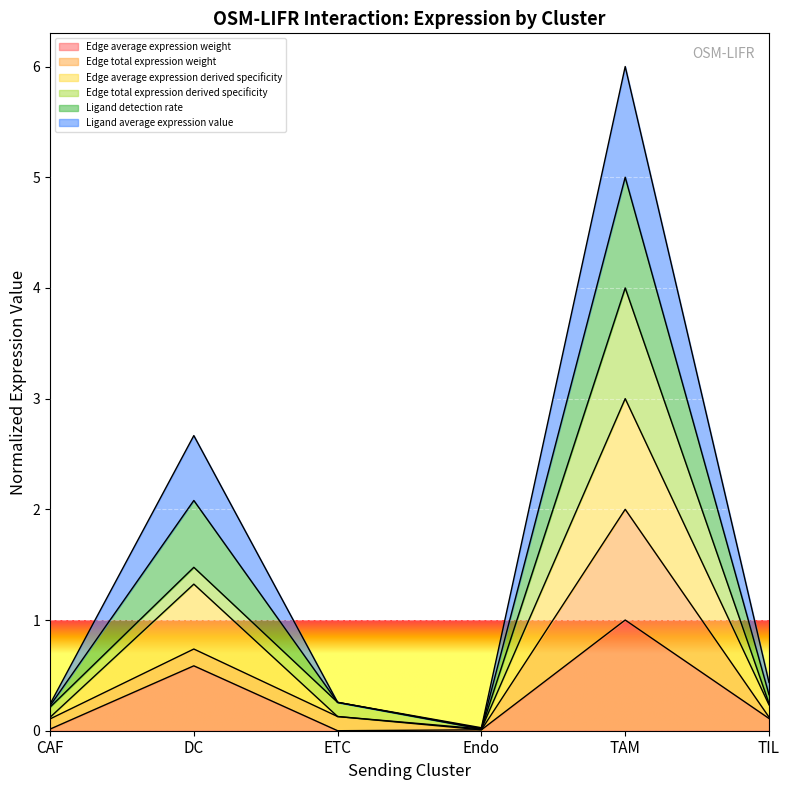

At which category does the chart reach its peak across all series?

TAM